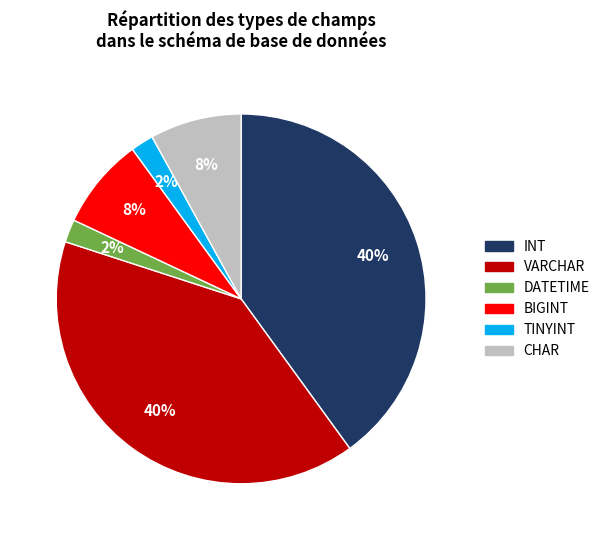

How many slices are in this pie chart?

6